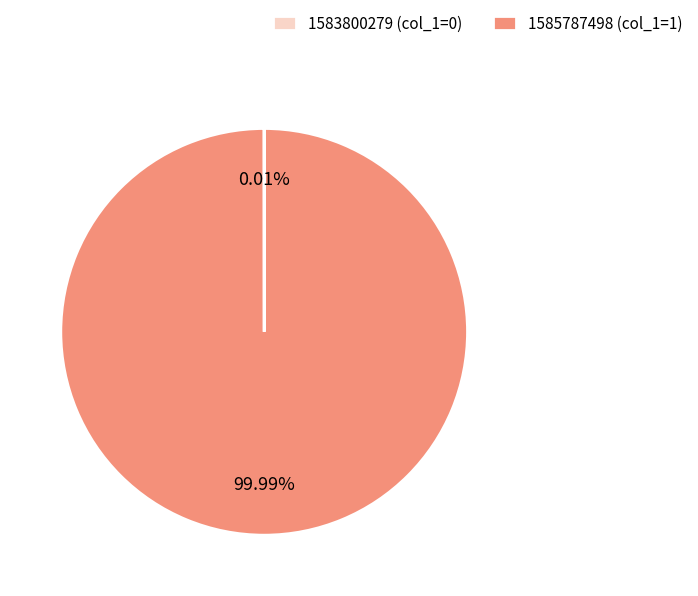

Does 1585787498 (col_1=1) account for over 50% of the chart?

Yes